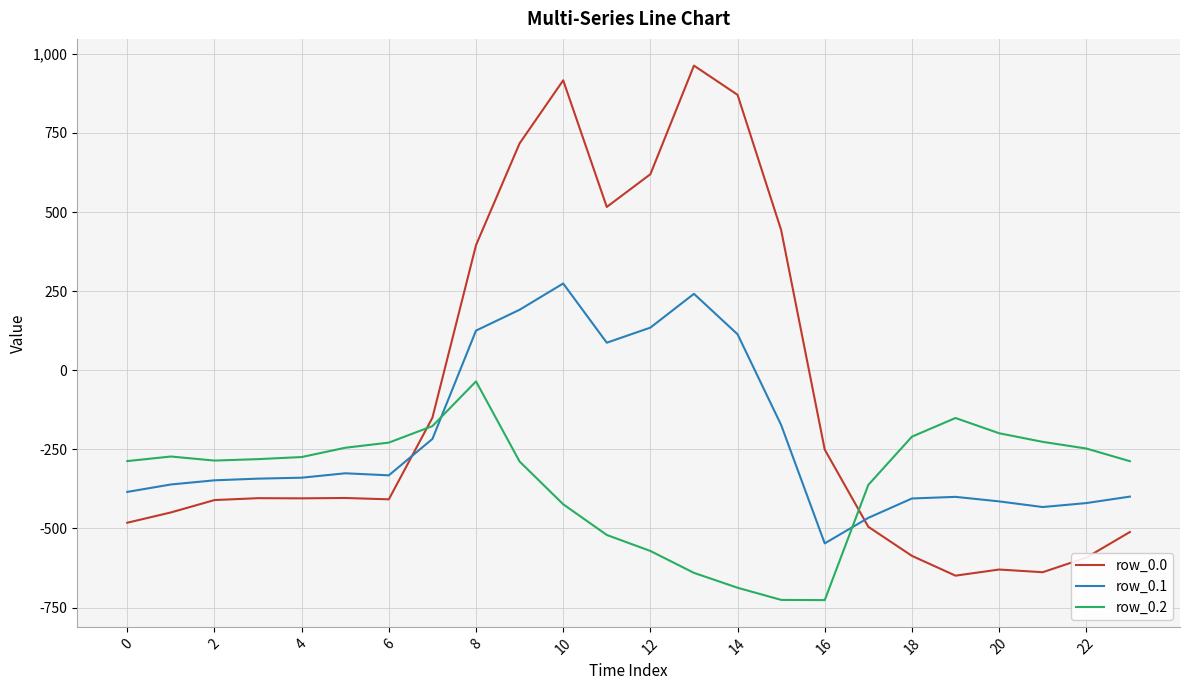

Which series has the widest spread of values?

row_0.0